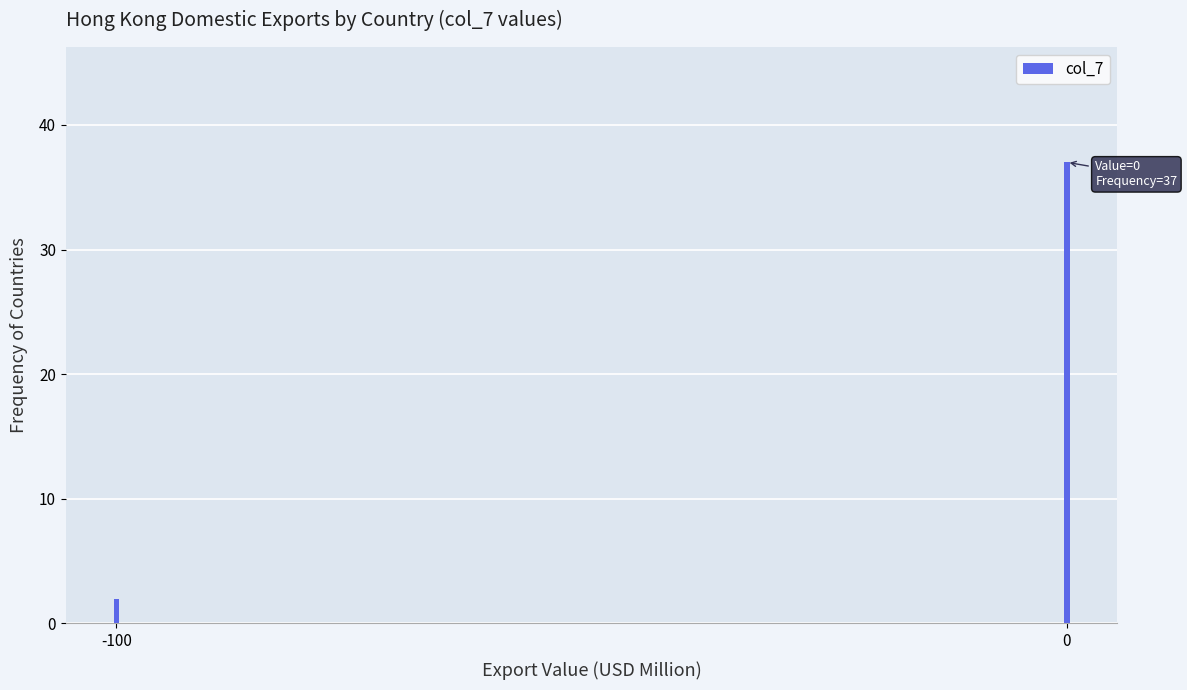

Reading right to left, transcribe all the data shown in this chart.

0=37	-100=2